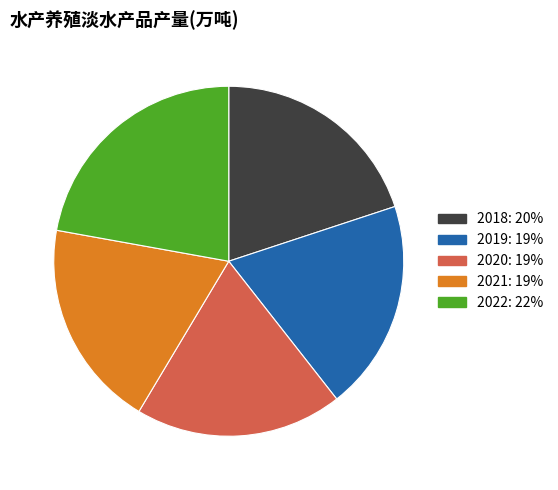

The 2022 slice represents 29% of the pie. True or false?

False